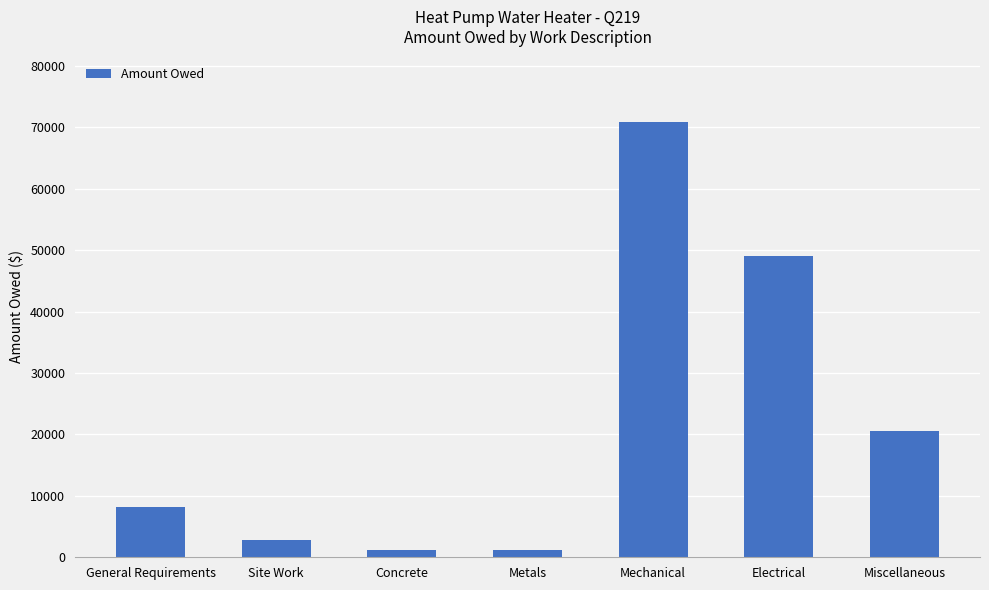

How many data points are less than 8210?

3